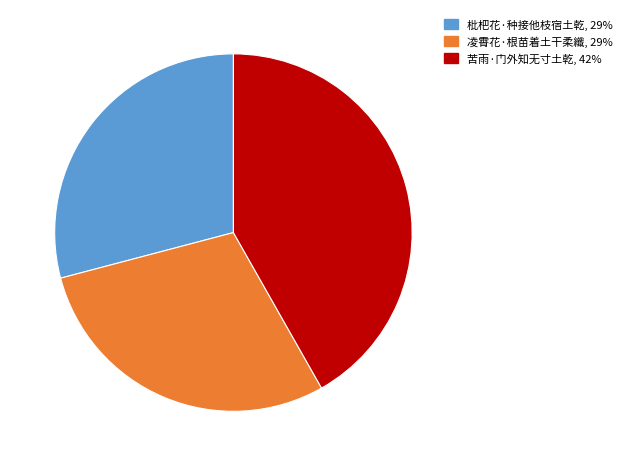

Which has a higher value, 苦雨·门外知无寸土乾 or 枇杷花·种接他枝宿土乾?

苦雨·门外知无寸土乾